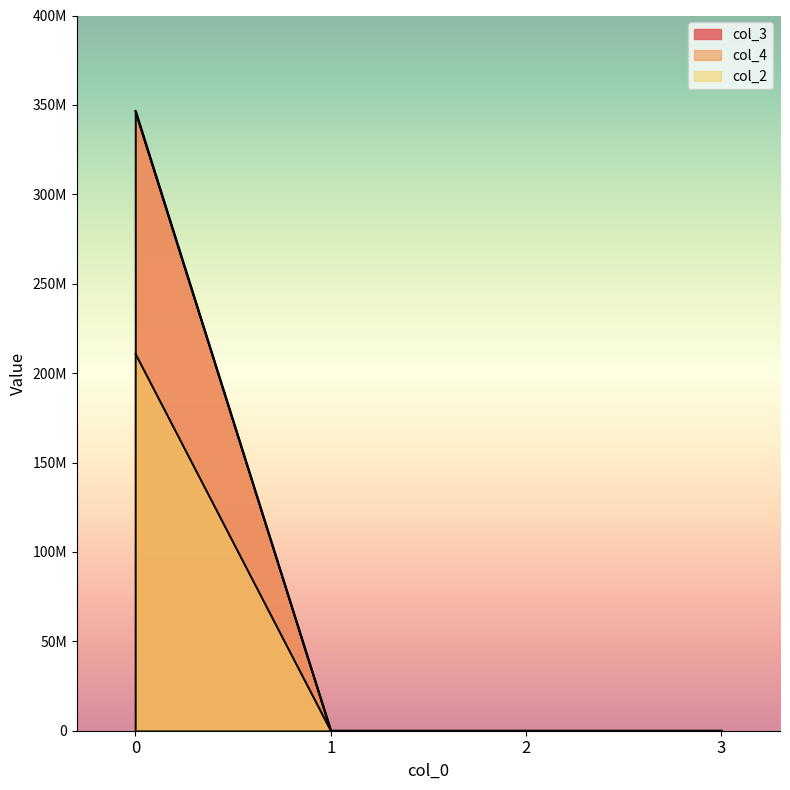

What is the greatest value displayed?

346760056